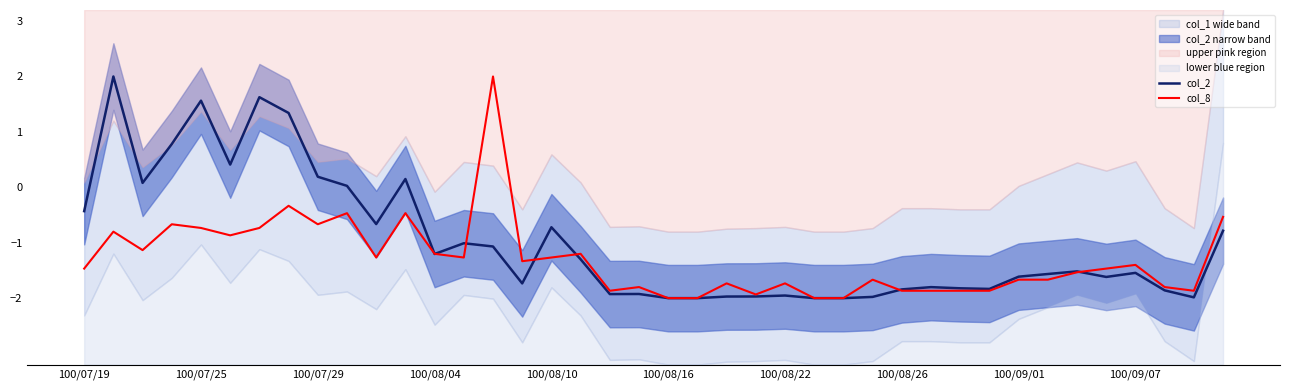

At how many categories does at least one series exceed 0?

11